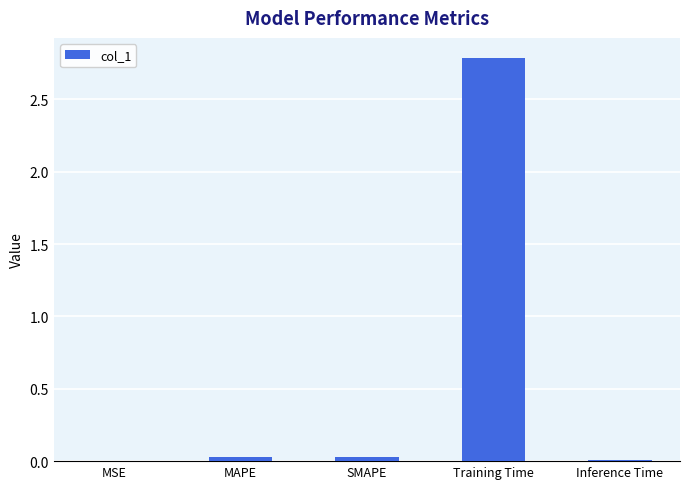

The chart shows a value of 0.0 at SMAPE. True or false?

True